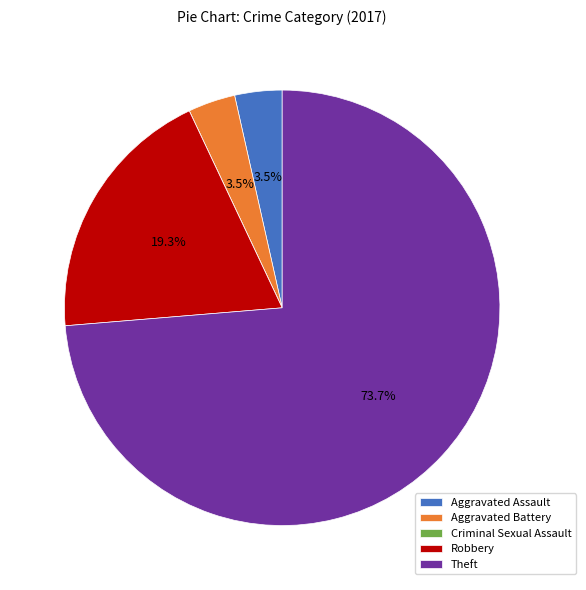

Which category accounts for the majority?

Theft